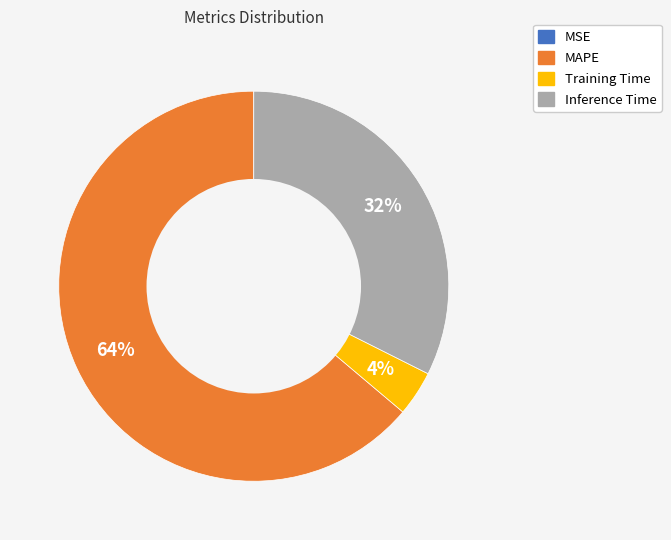

What is the largest slice in the pie chart?

MAPE